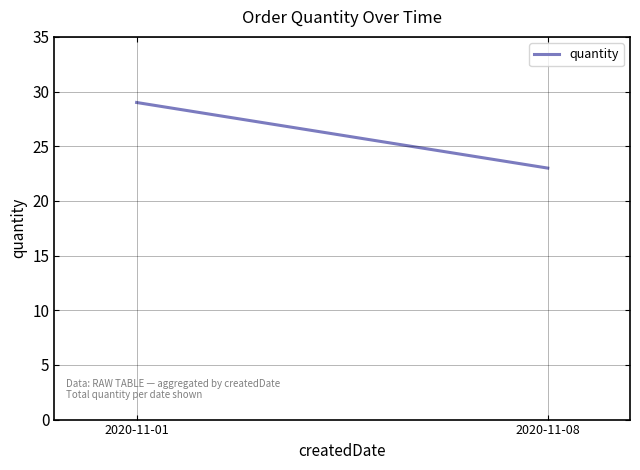

What is the difference between the values at 2020-11-08 and 2020-11-01?

6